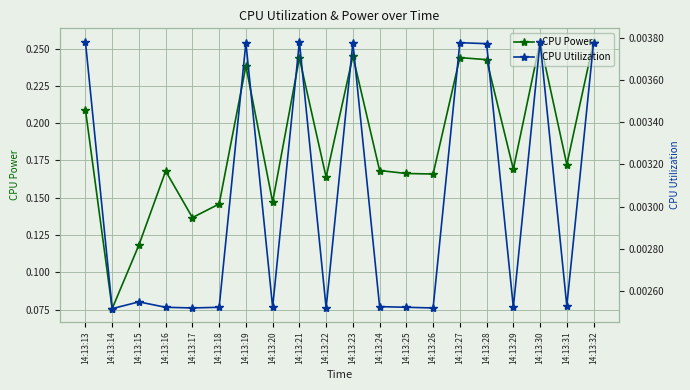

How many interior local peaks does the CPU Power series have?

6